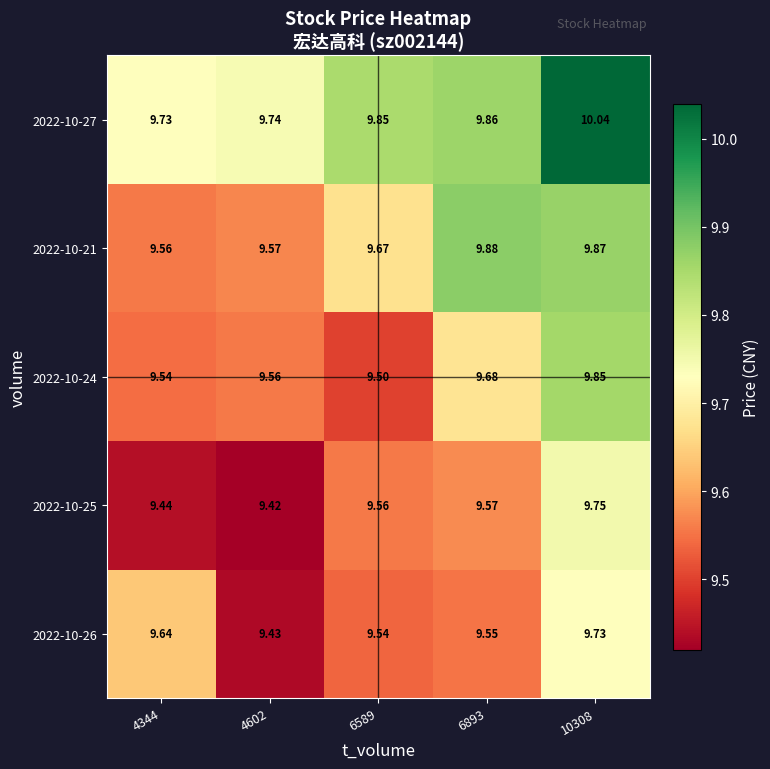

Is the value of 2022-10-21 at 10308 greater than the value of 2022-10-26 at 4344?

Yes